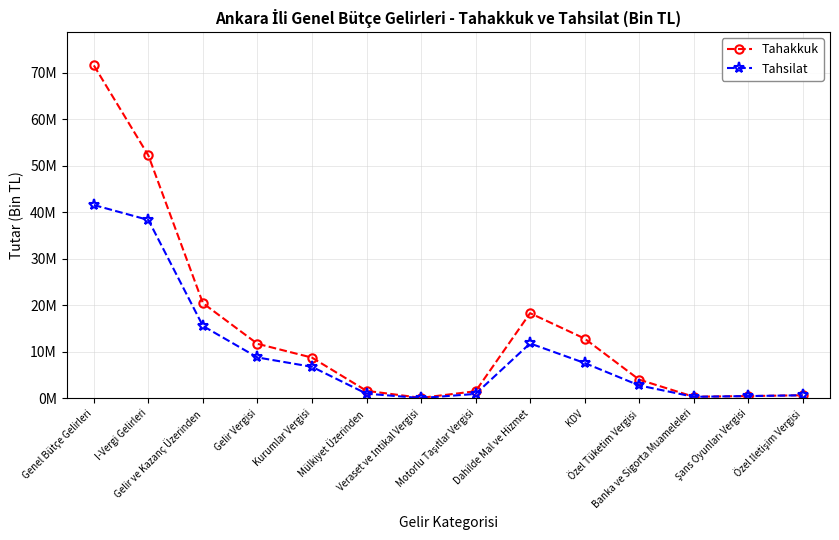

Where is Tahakkuk nearest to the value 35828577?

Gelir ve Kazanç Üzerinden